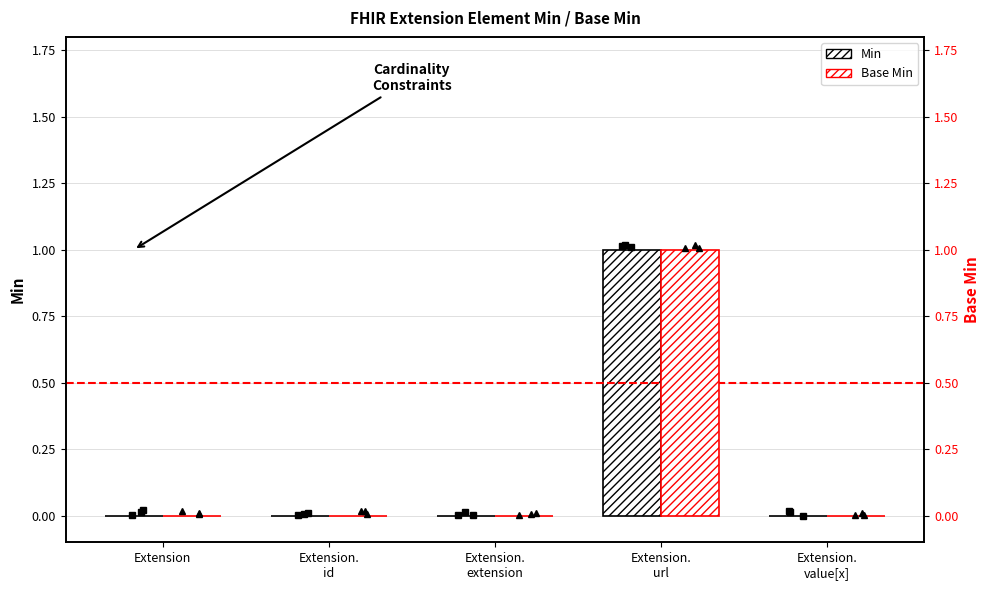

What is the label of the 5th bar from the right?

Extension